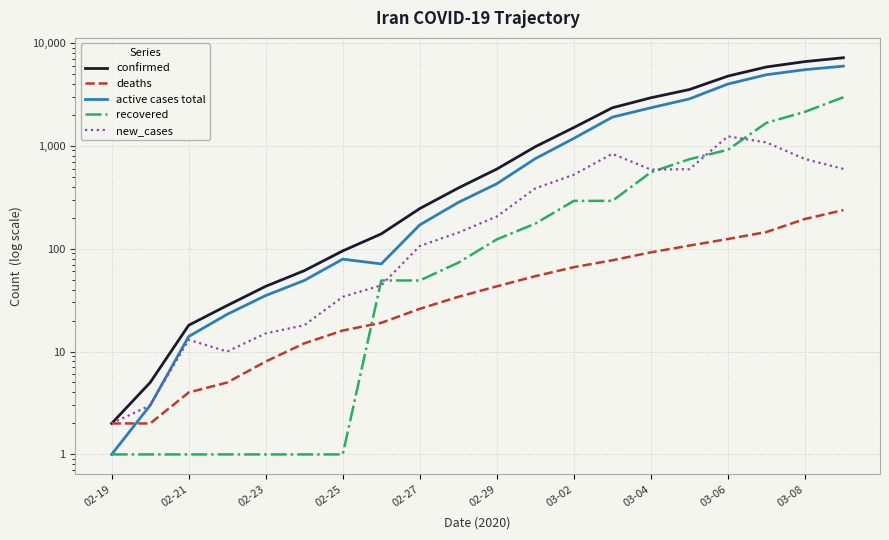

How many distinct data groups are displayed?

5